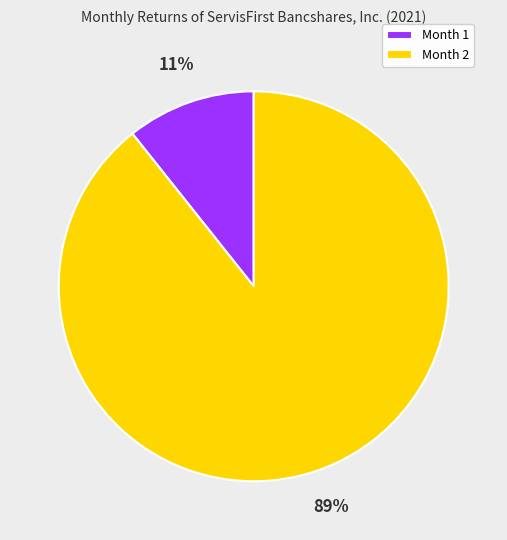

The Month 1 slice represents 11% of the pie. True or false?

True